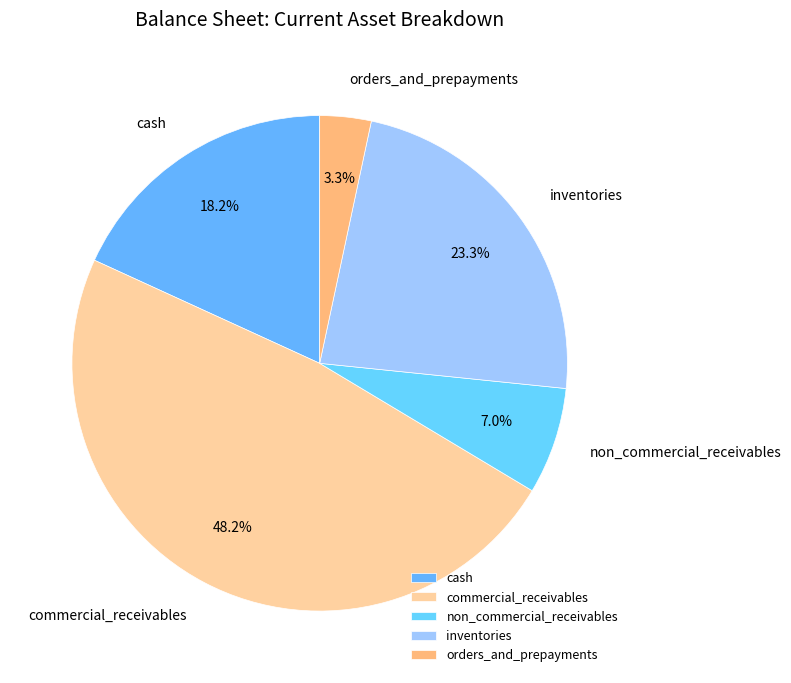

Which slice is the smallest?

orders_and_prepayments